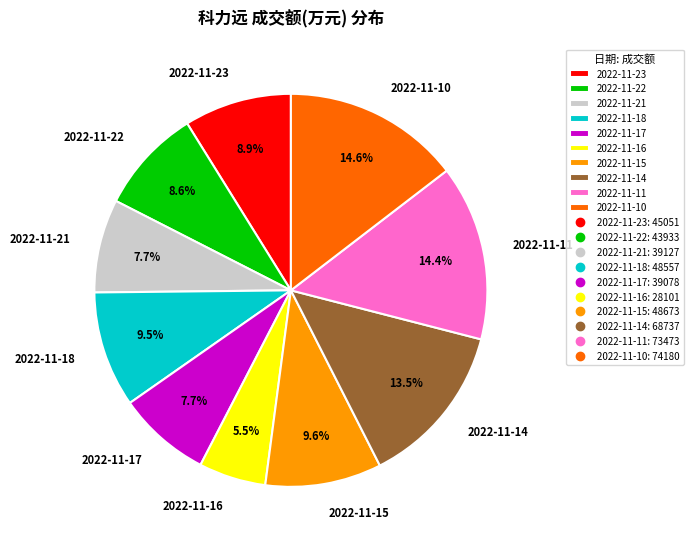

Which category has the smallest portion of the pie?

2022-11-16